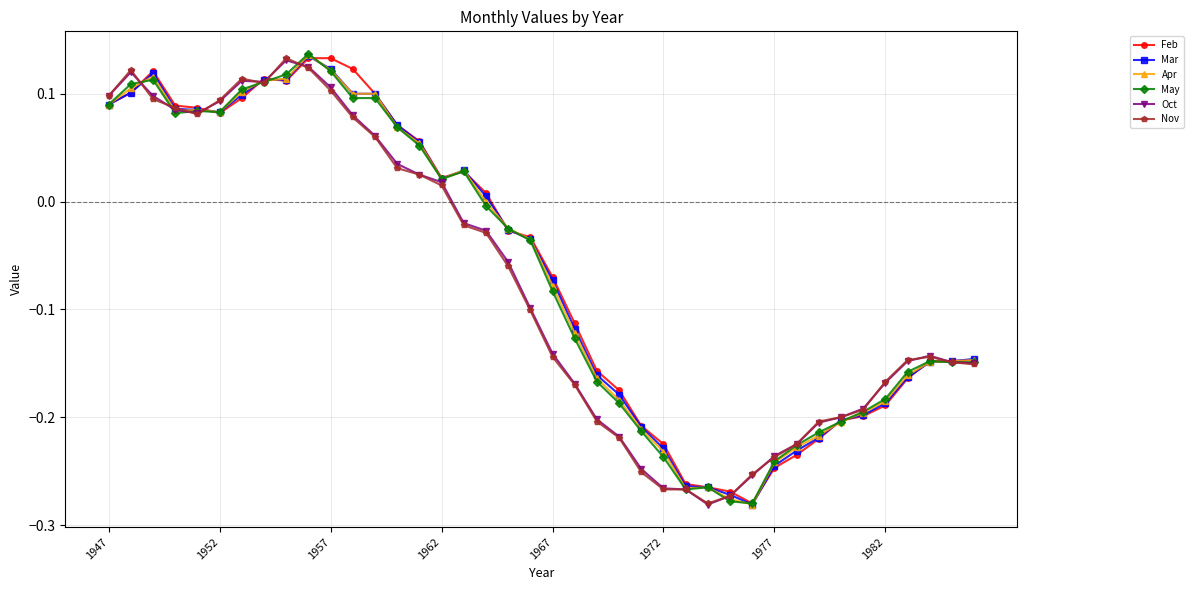

True or false: Mar has more than 0 points higher than both neighbors.

True